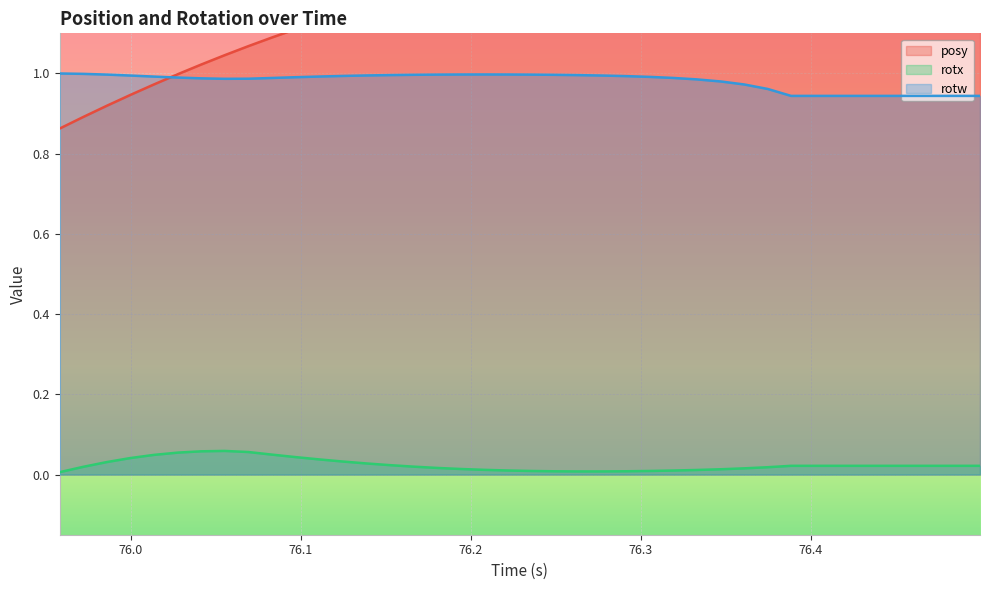

True or false: rotx and rotw cross at least once.

False